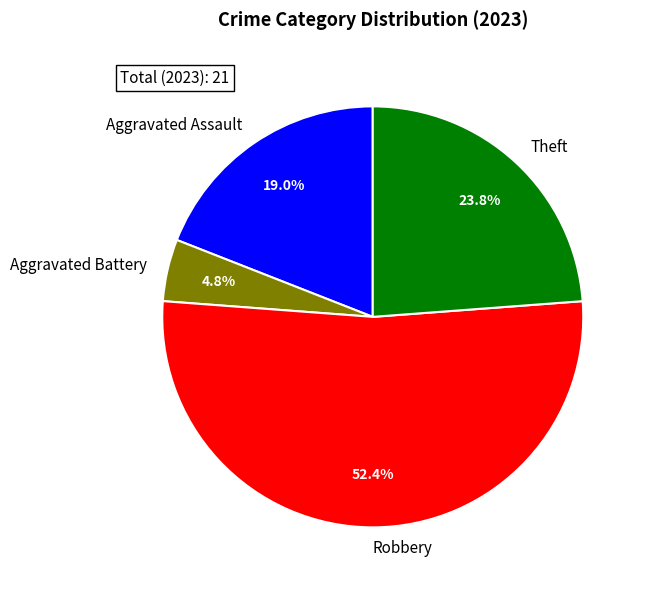

Do Theft and Robbery together represent more than half of the pie?

Yes